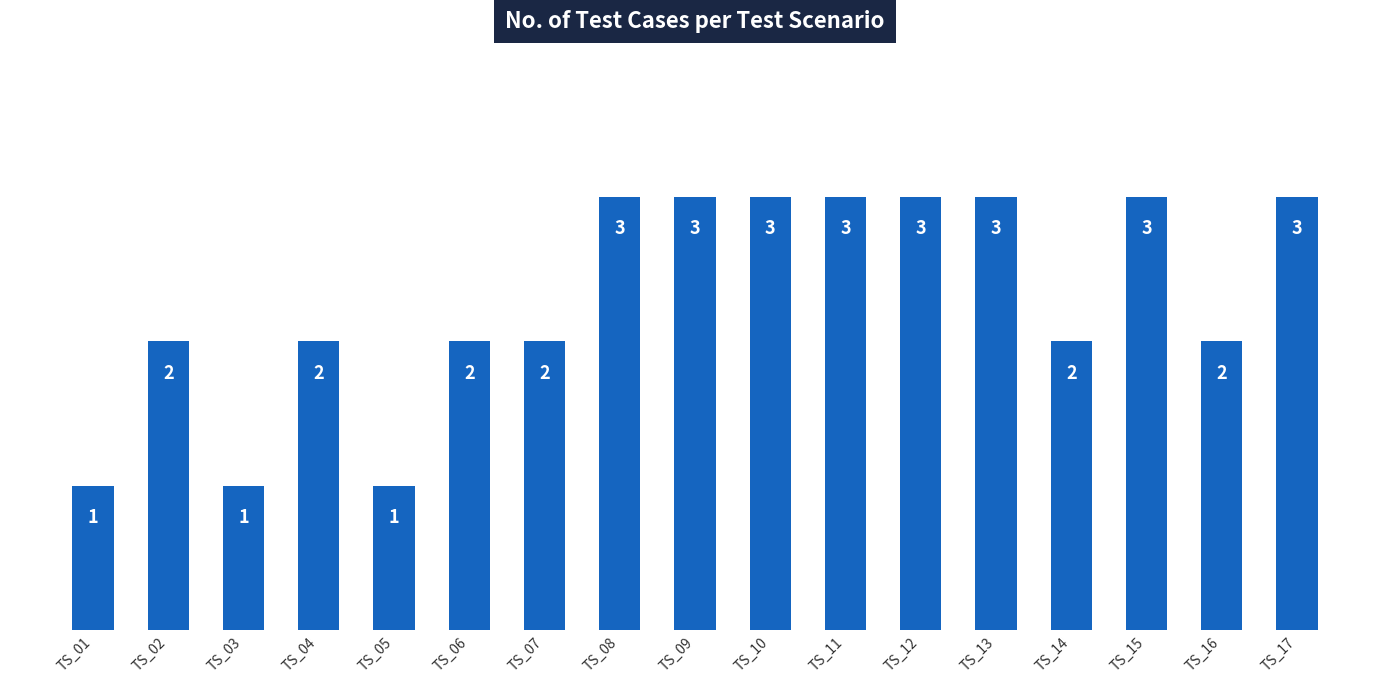

Which has a higher value, TS_01 or TS_06?

TS_06